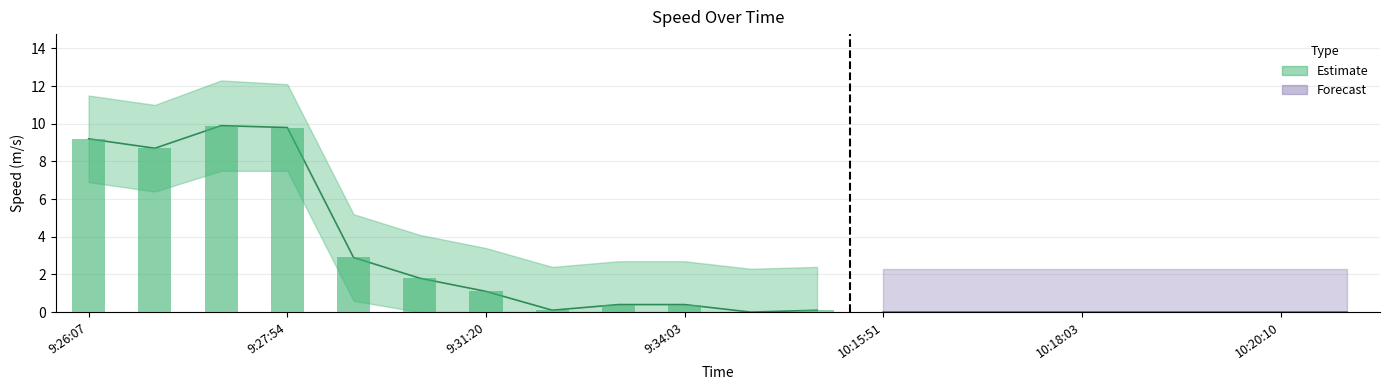

What position from the right is 9:32:40?

13